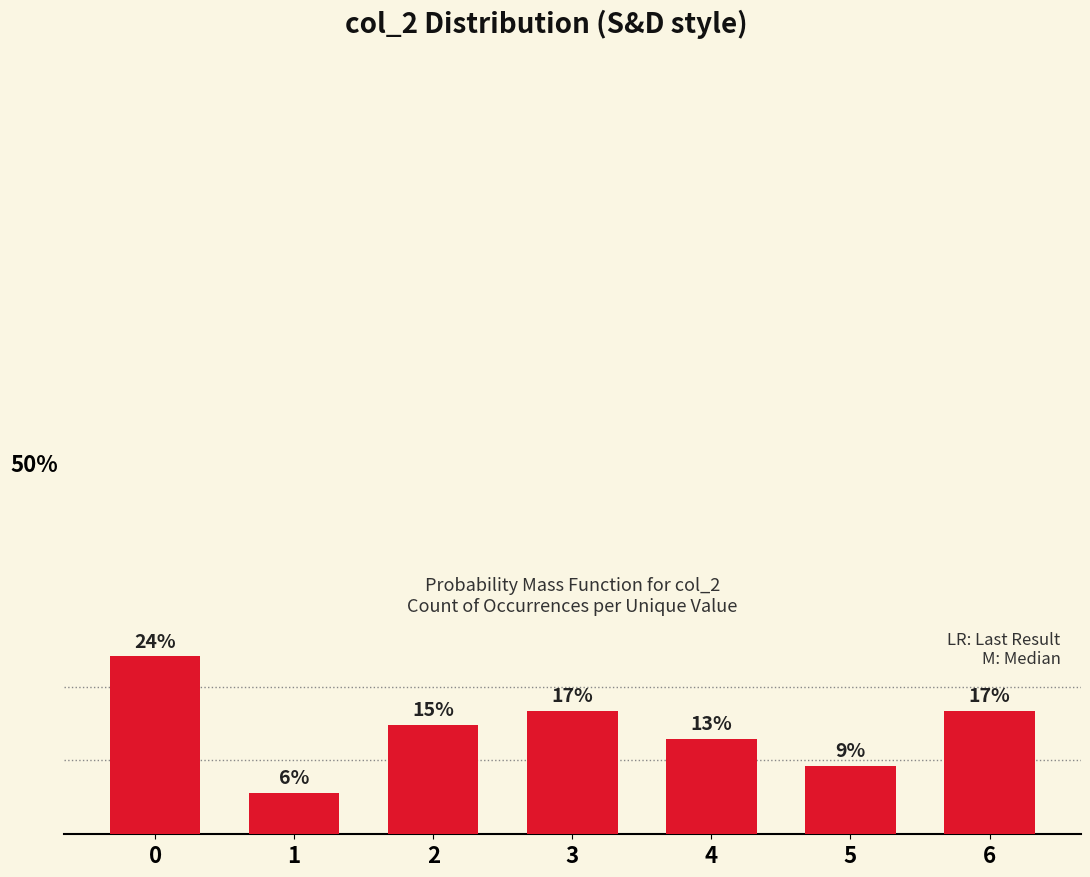

Count the number of values greater than 14.

4